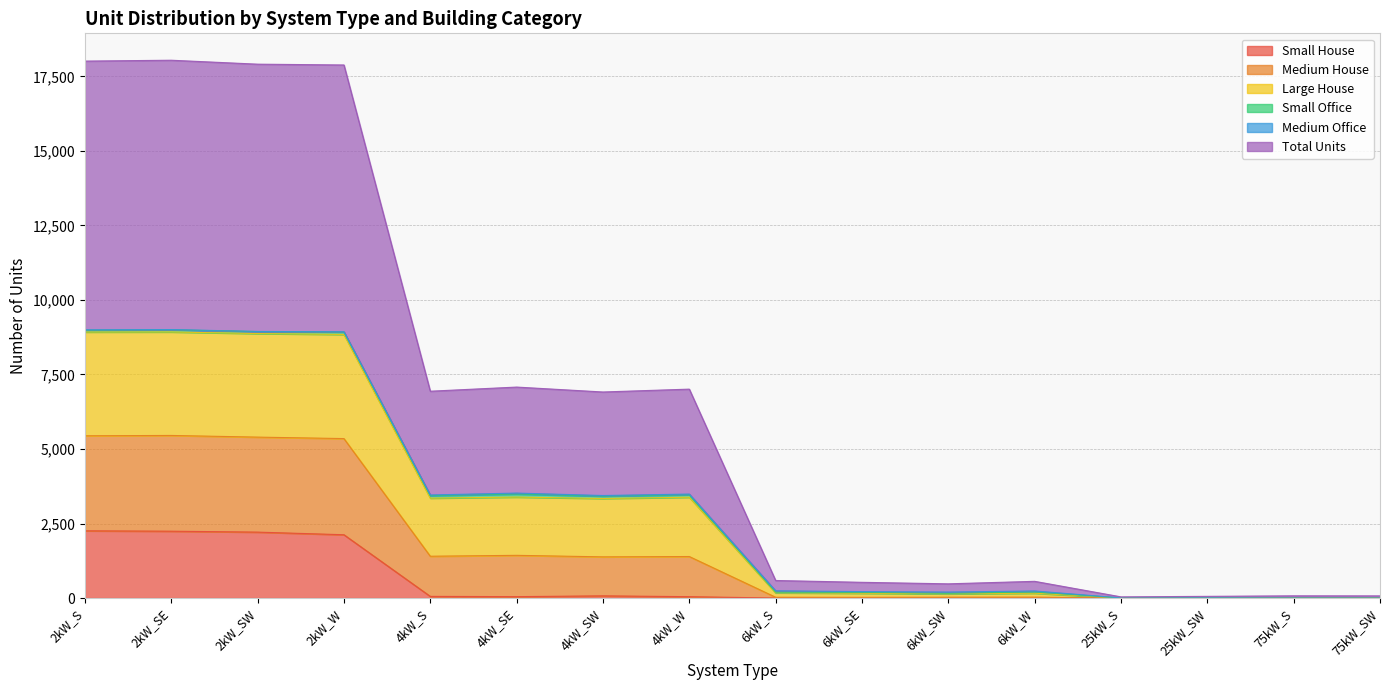

How many interior local peaks does the Medium House series have?

5